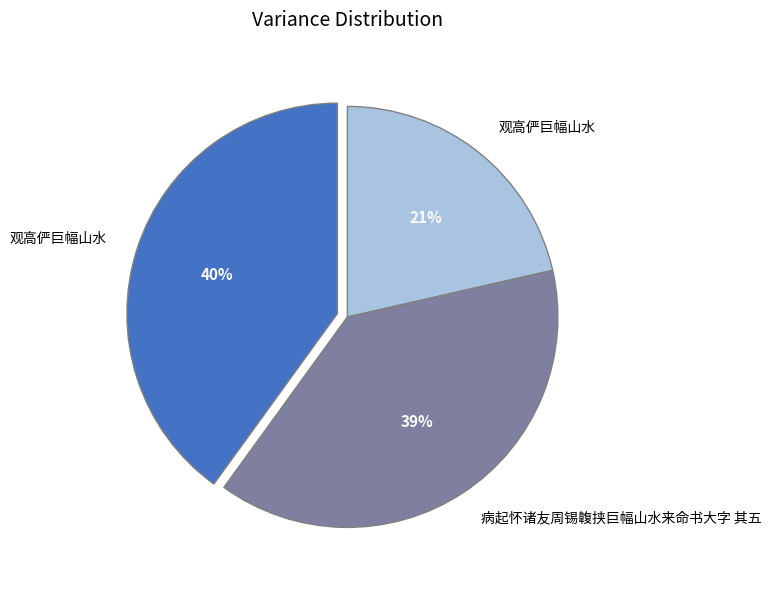

To the nearest percent, what is the average slice percentage?

33%